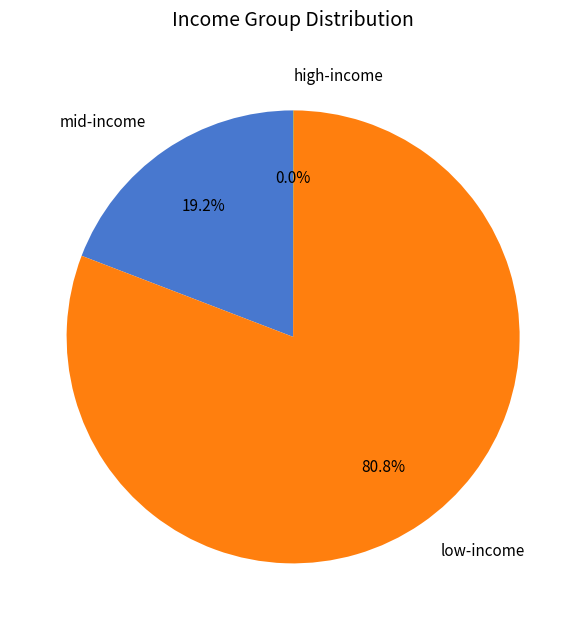

What is the majority slice?

low-income